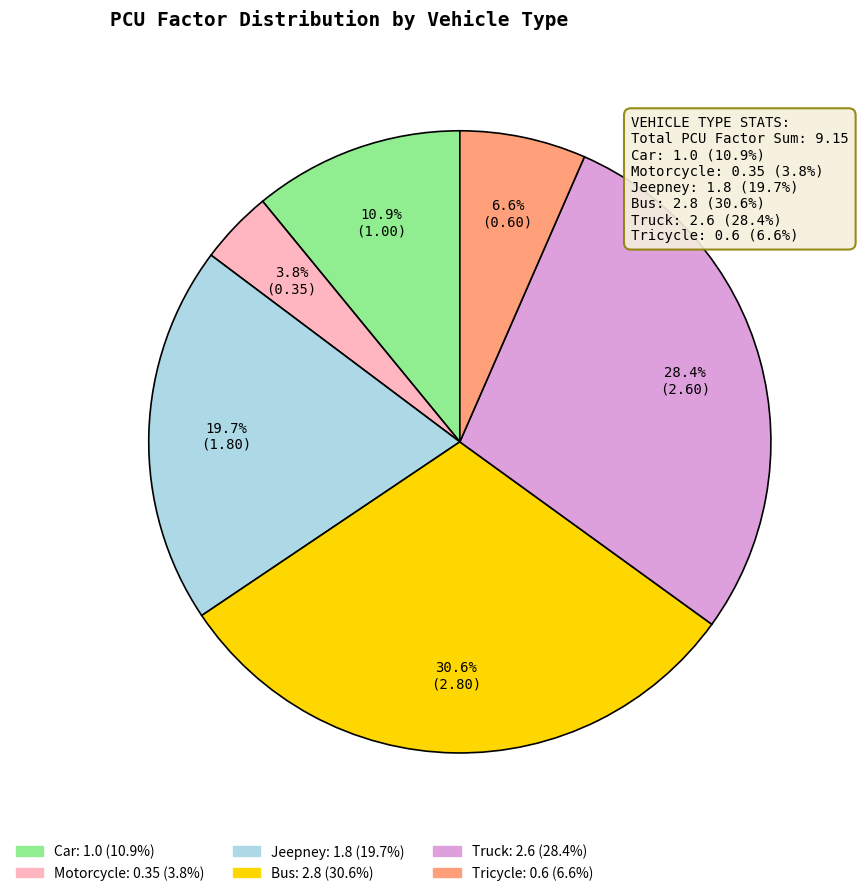

To the nearest percent, what is the difference between the largest and smallest slice percentages?

27%